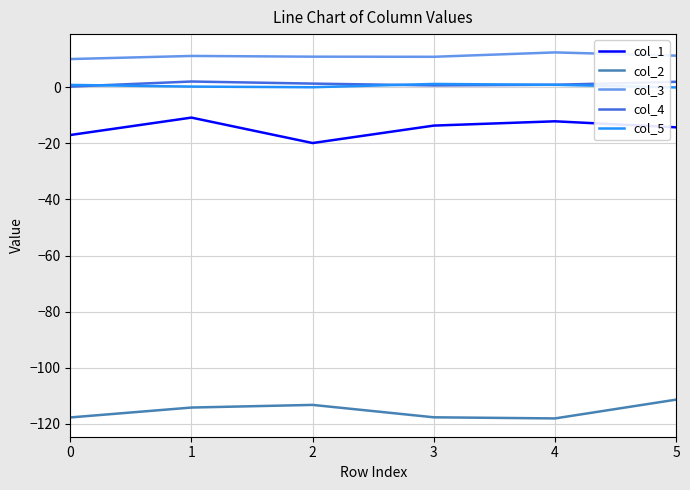

The value of col_1 at 2 is -19.9. True or false?

True